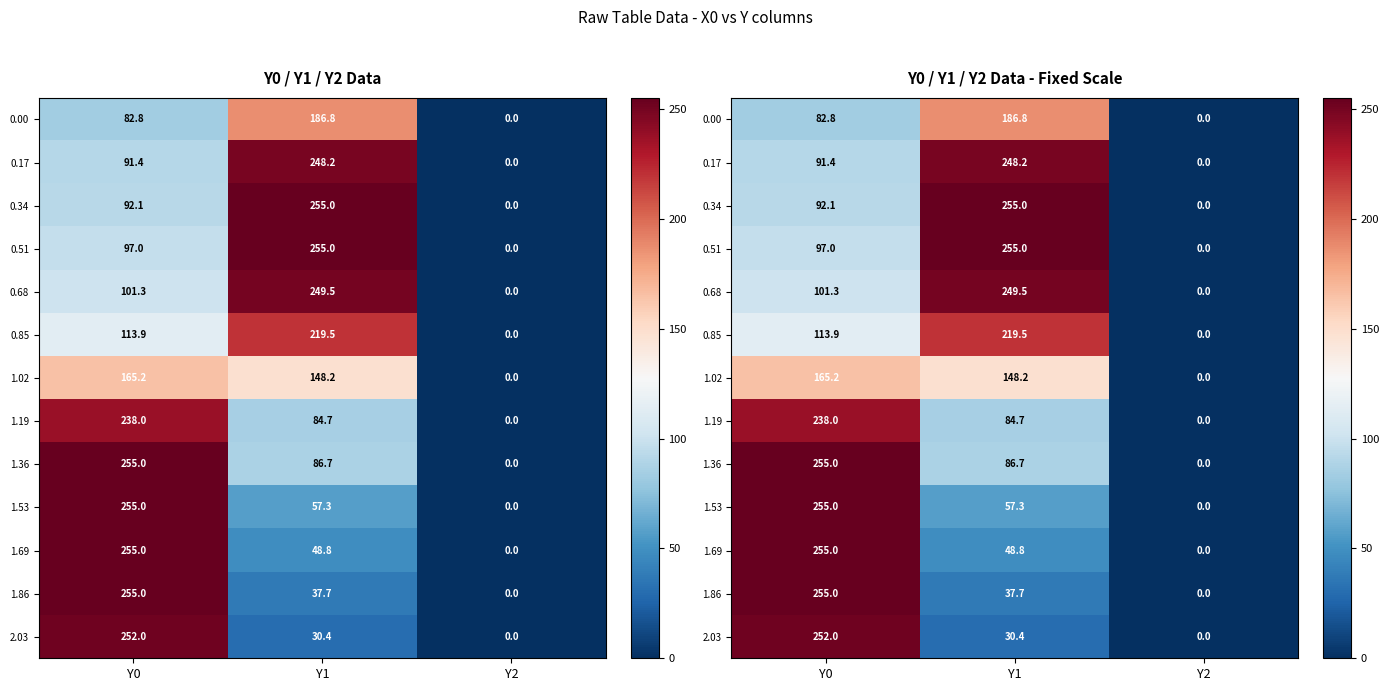

Rank the categories by 1.36 value from lowest to highest.

Y2, Y1, Y0